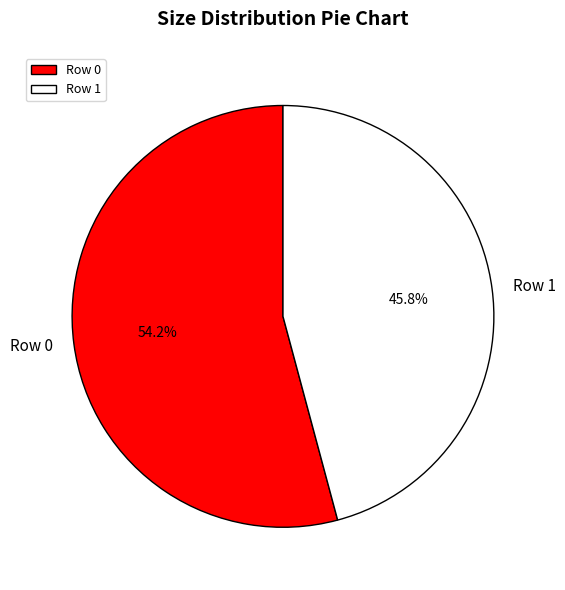

Approximately how many times larger is the value at Row 0 compared to Row 1?

1.2